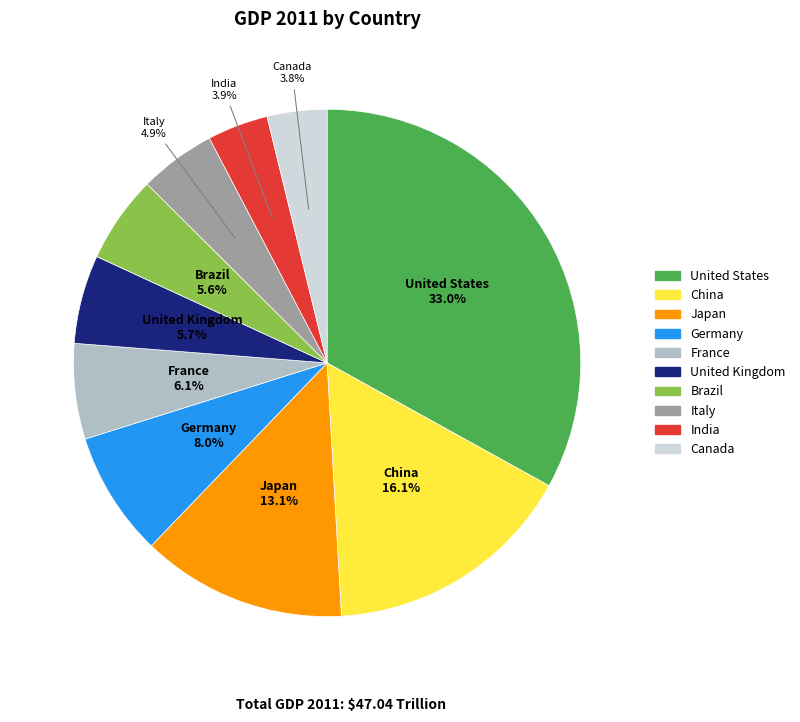

What is the largest slice in the pie chart?

United States